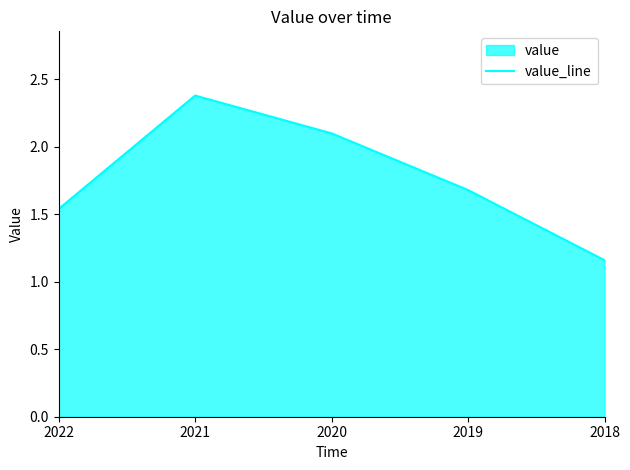

What is the average value?

1.8